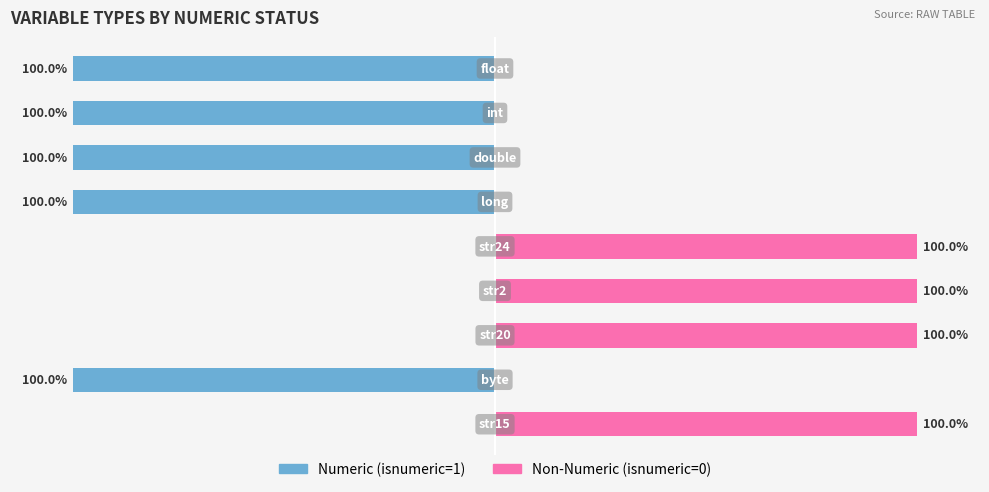

List the series in order of their overall mean, highest first.

Non-Numeric (isnumeric=0), Numeric (isnumeric=1)